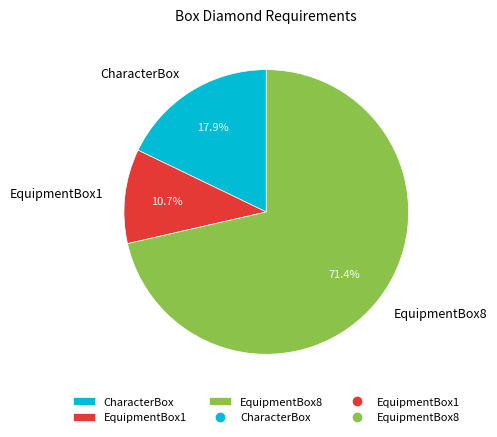

To the nearest percent, what is the average slice percentage?

33%